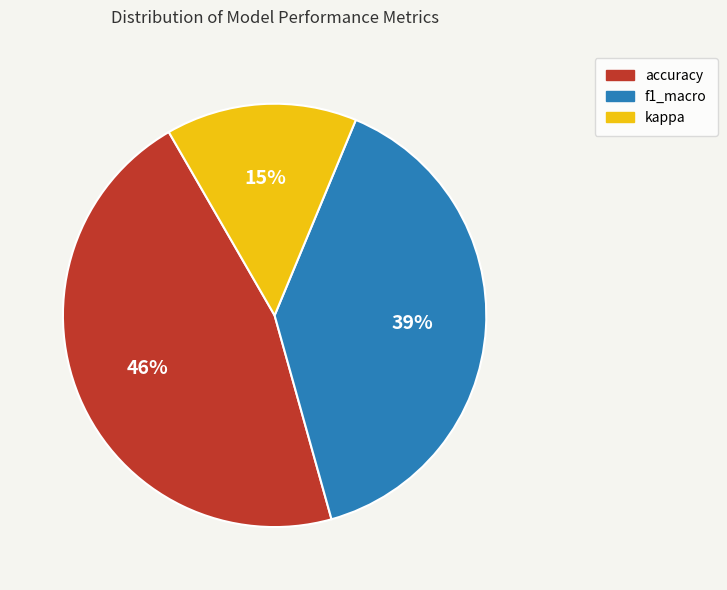

Does accuracy account for over 50% of the chart?

No